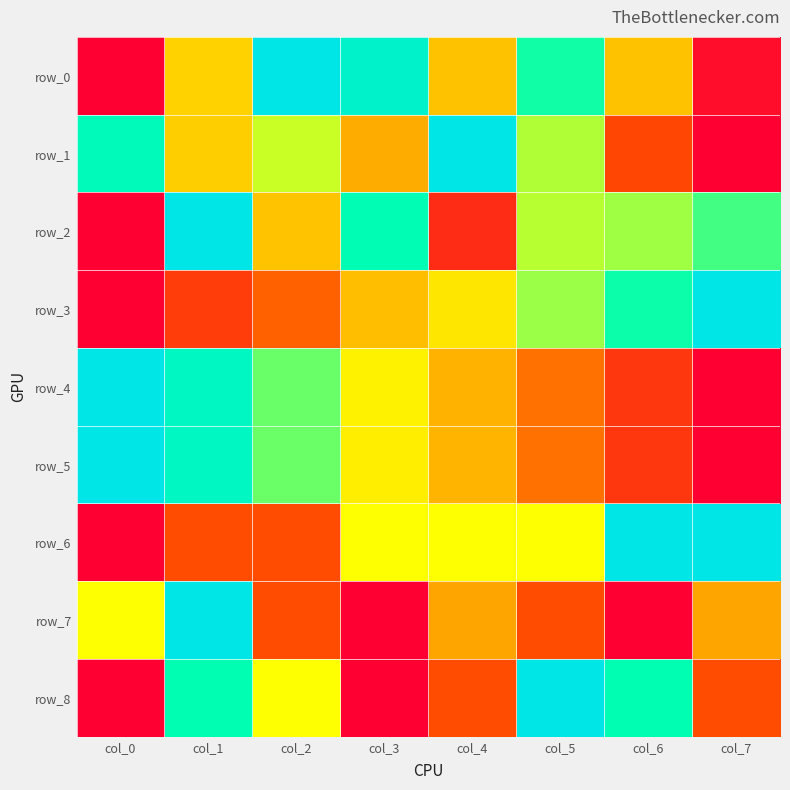

Which series has the widest spread of values?

row_0